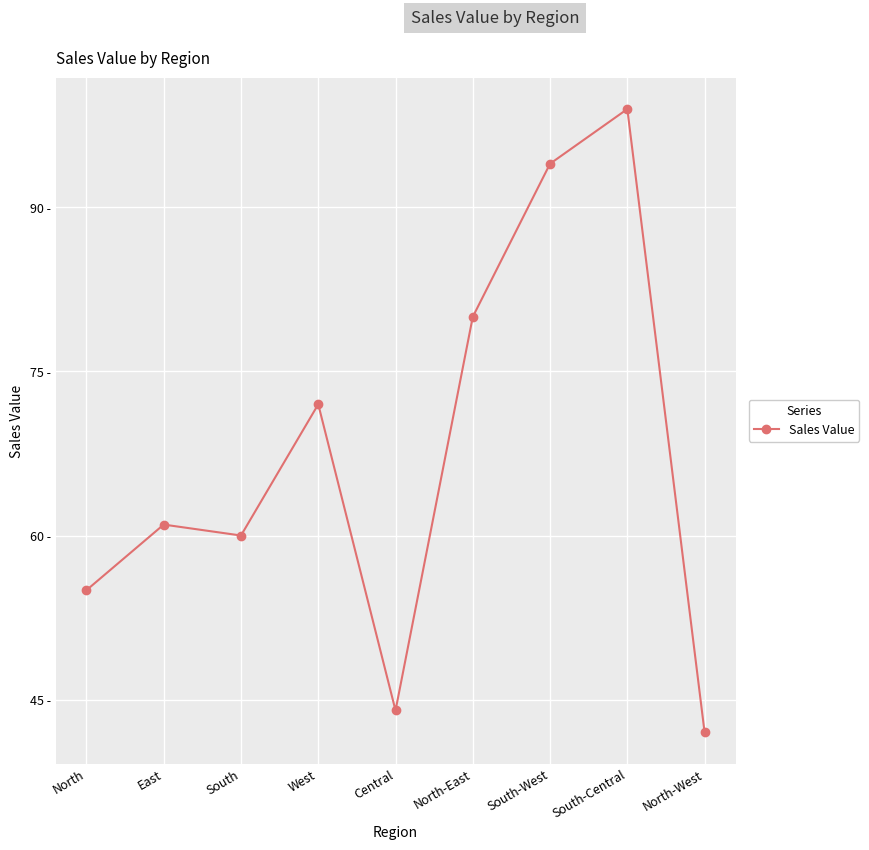

Does the chart display data point markers on the line(s)?

Yes